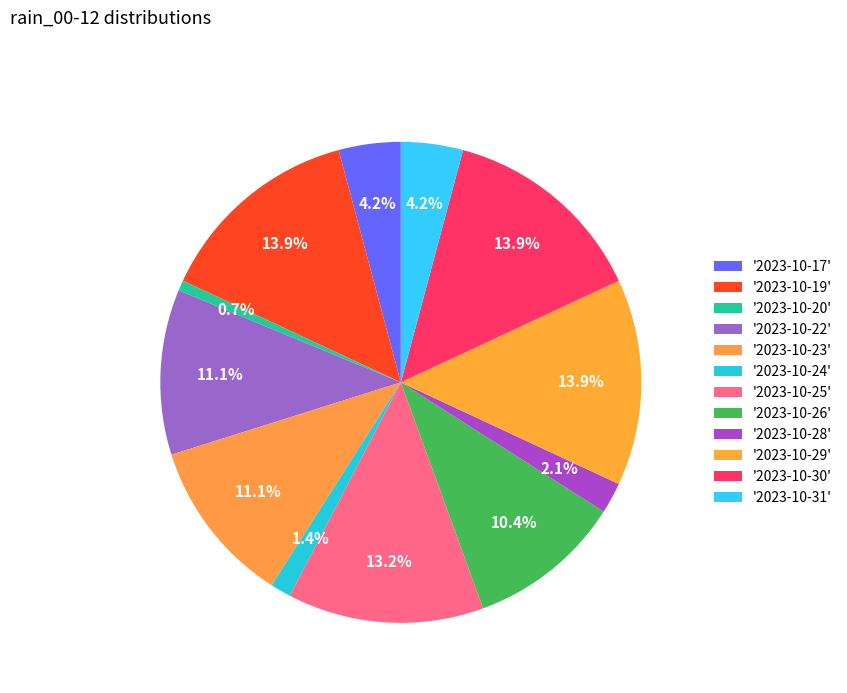

How many segments does this pie chart have?

12